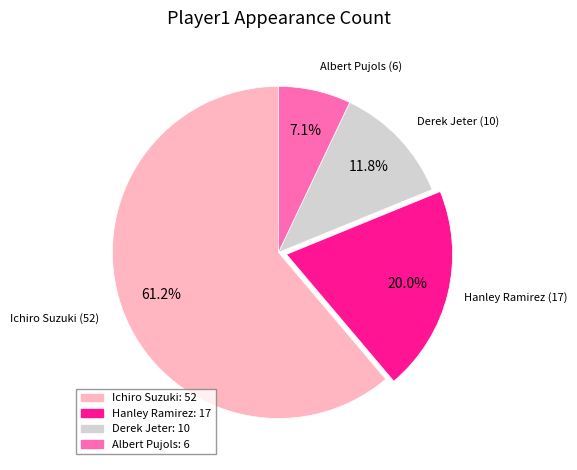

How many segments does this pie chart have?

4